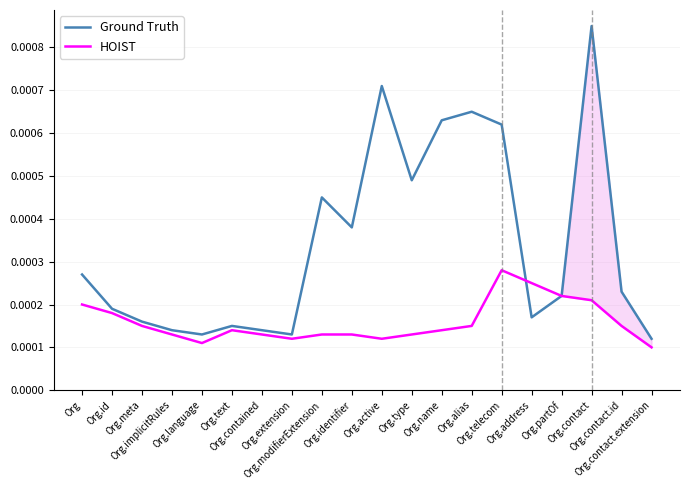

At how many categories does at least one series exceed 0?

20